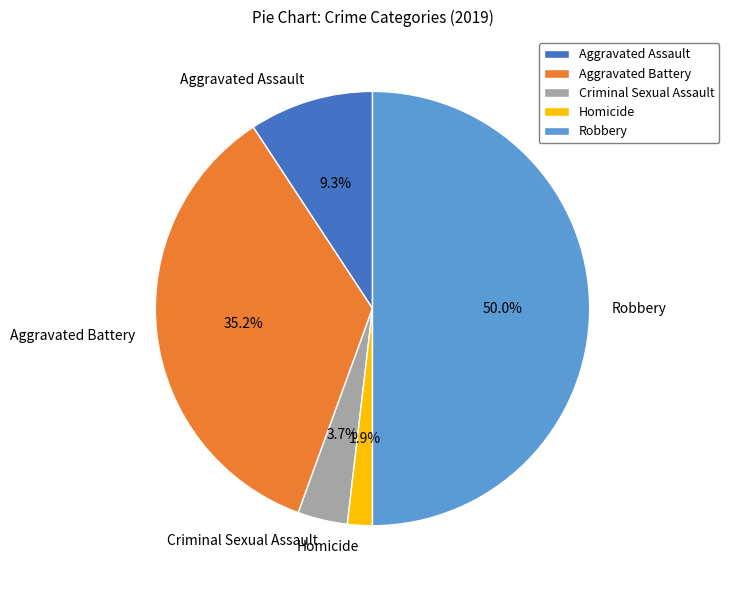

Which category has the smallest portion of the pie?

Homicide